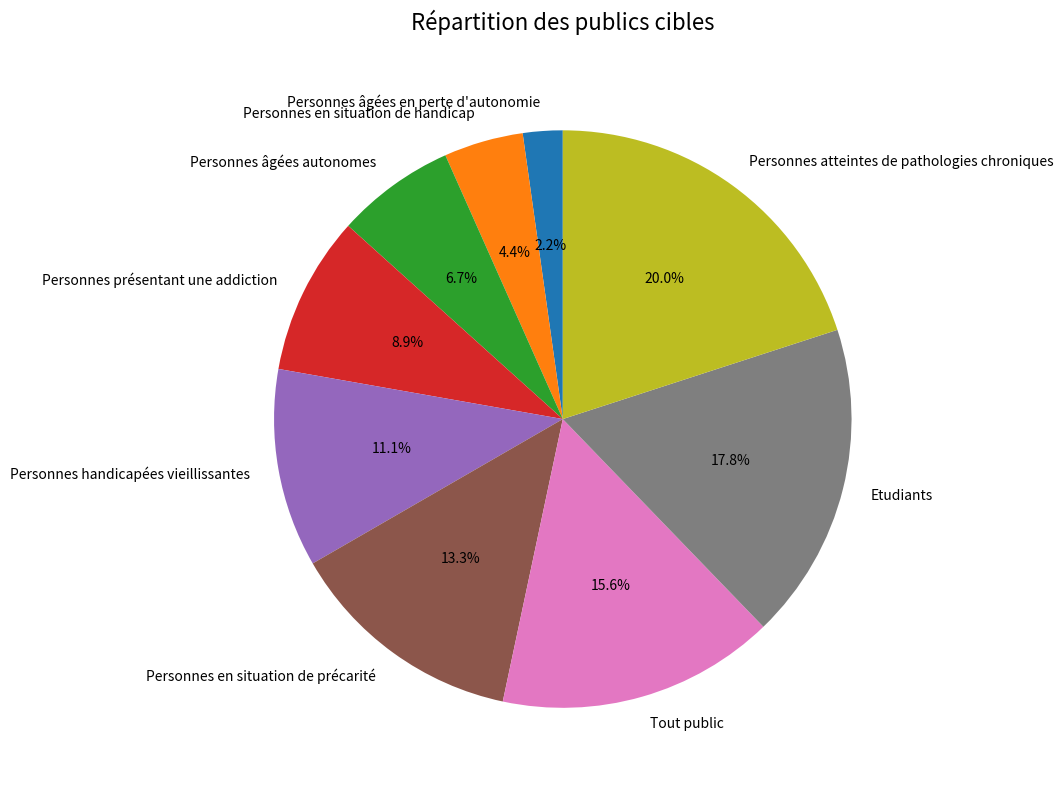

How many segments does this pie chart have?

9